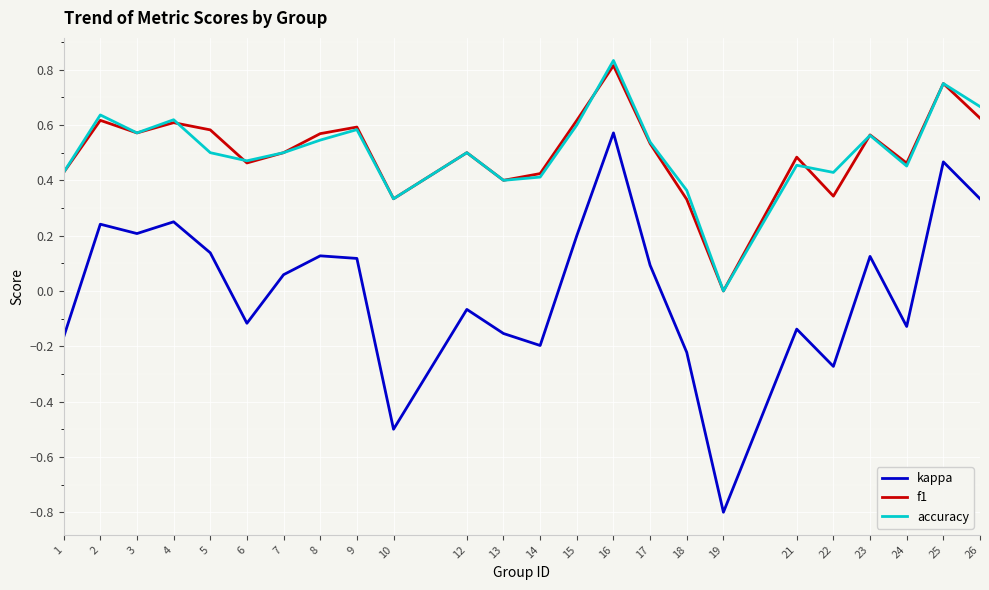

True or false: accuracy and kappa cross at least once.

False